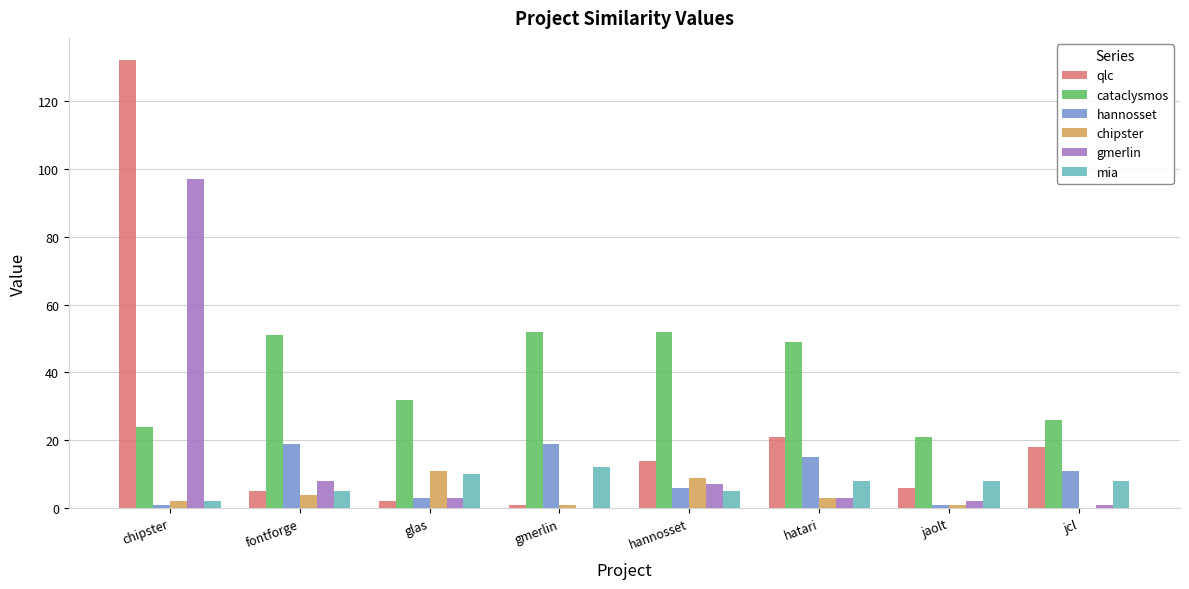

What is the sum of all mia values?

58